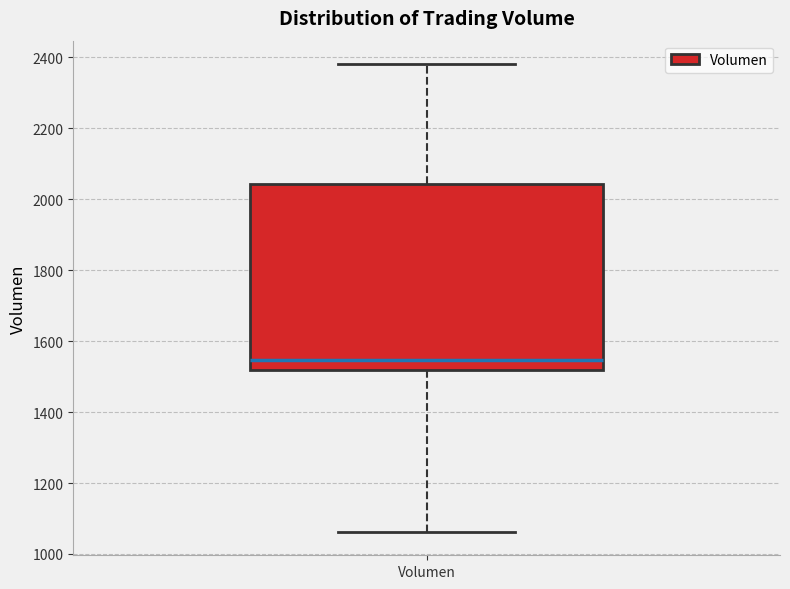

Transcribe this box plot: give where the median line is, the range the box spans, and where the two whiskers end, as read against the y-axis. The values are not printed on the chart, so give them approximately, as read against the axis.

median 1540, box 1520 to 2040, whiskers 1060 to 2380